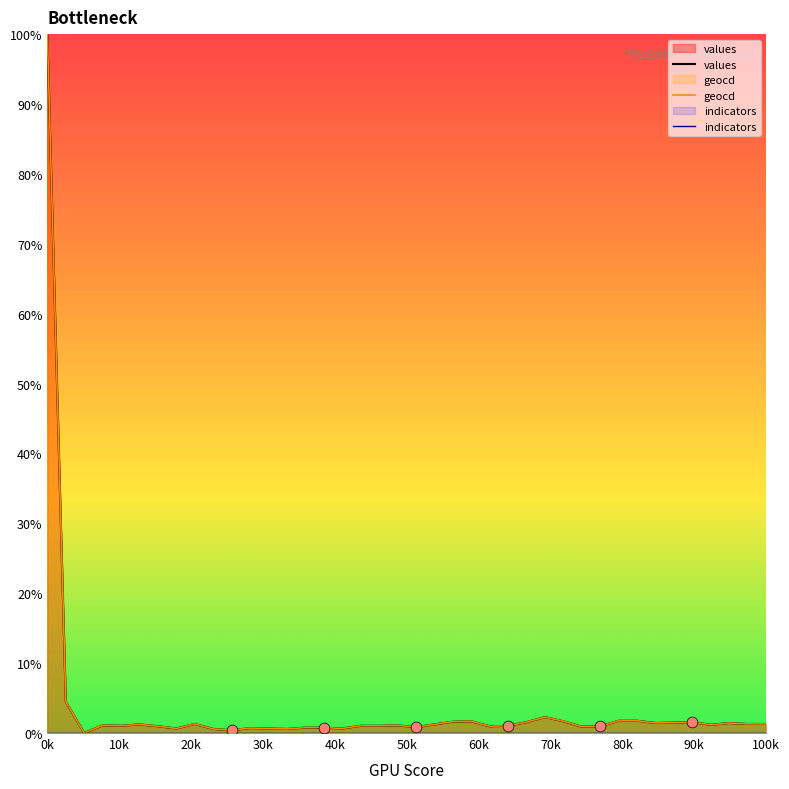

Which series has the largest total across all categories?

geocd